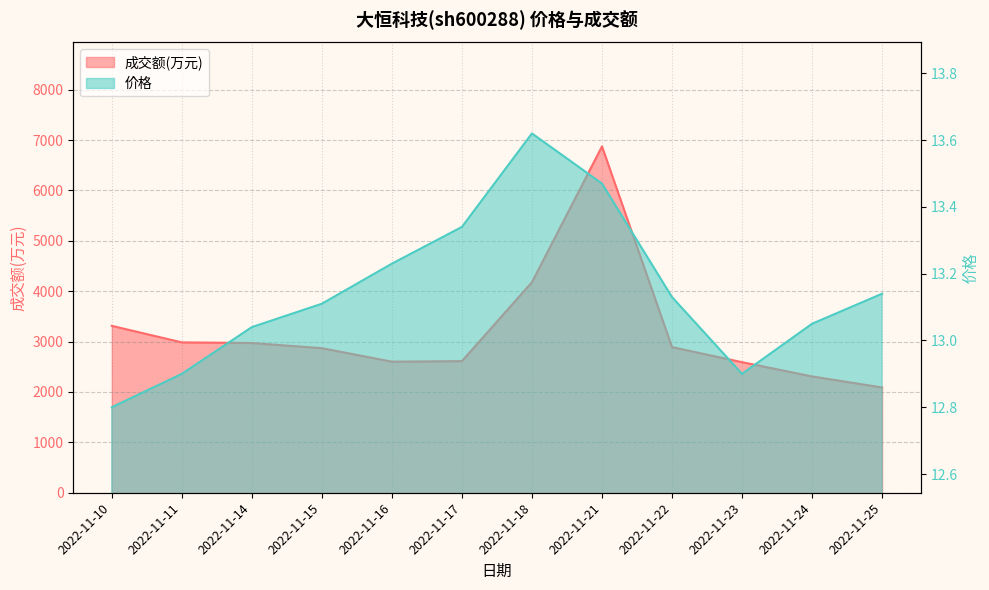

Which series changed the most between 2022-11-21 and 2022-11-25?

成交额(万元)